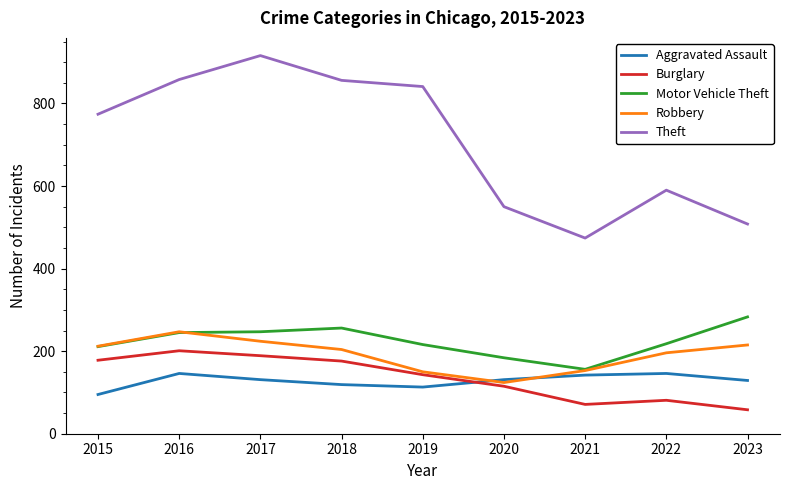

True or false: Motor Vehicle Theft and Aggravated Assault intersect in this chart.

False